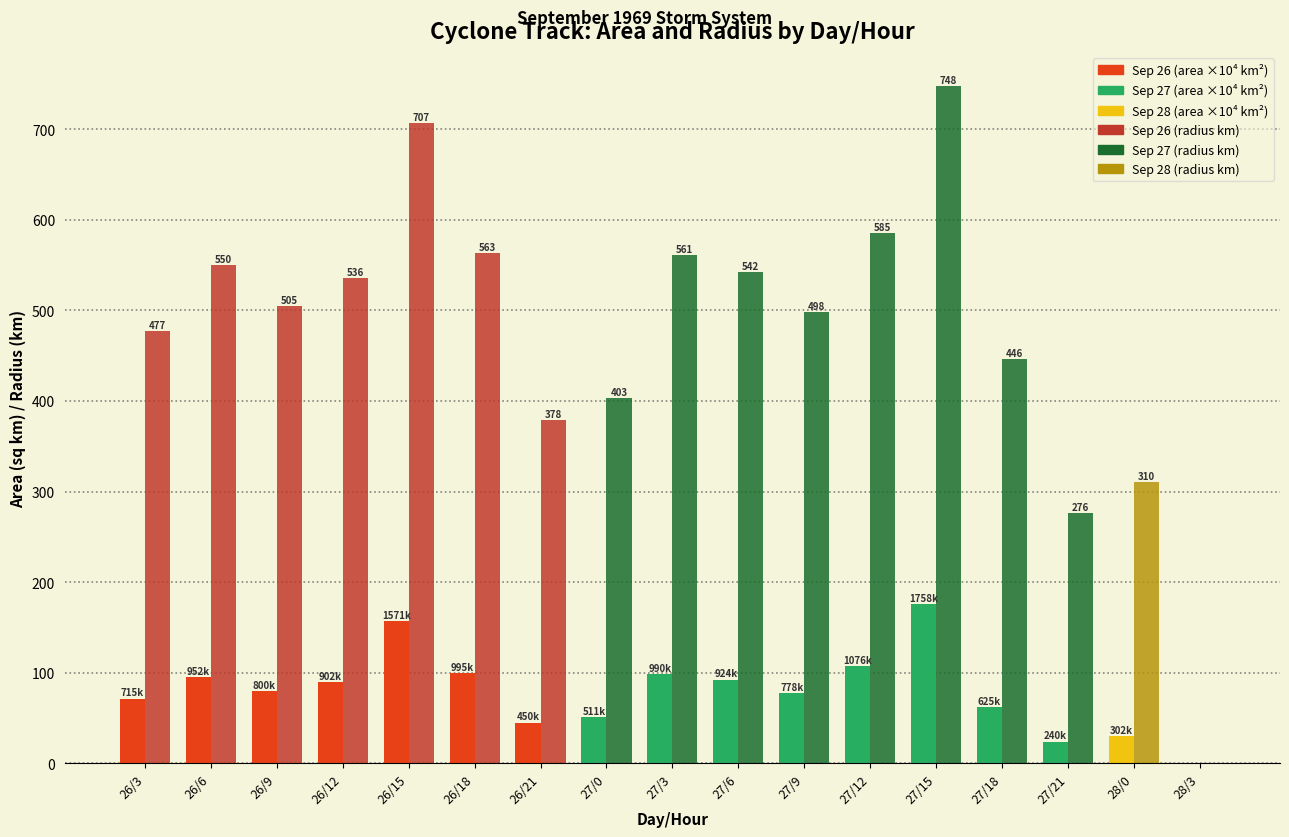

What is the total value across all series at 27/18?

508.5